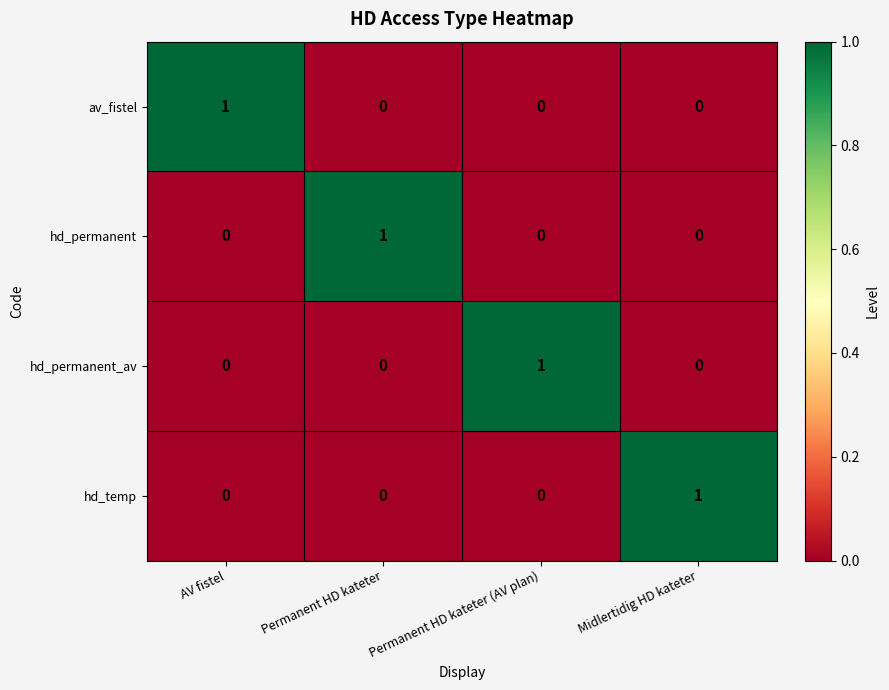

What is the total value across all series at Permanent HD kateter (AV plan)?

1